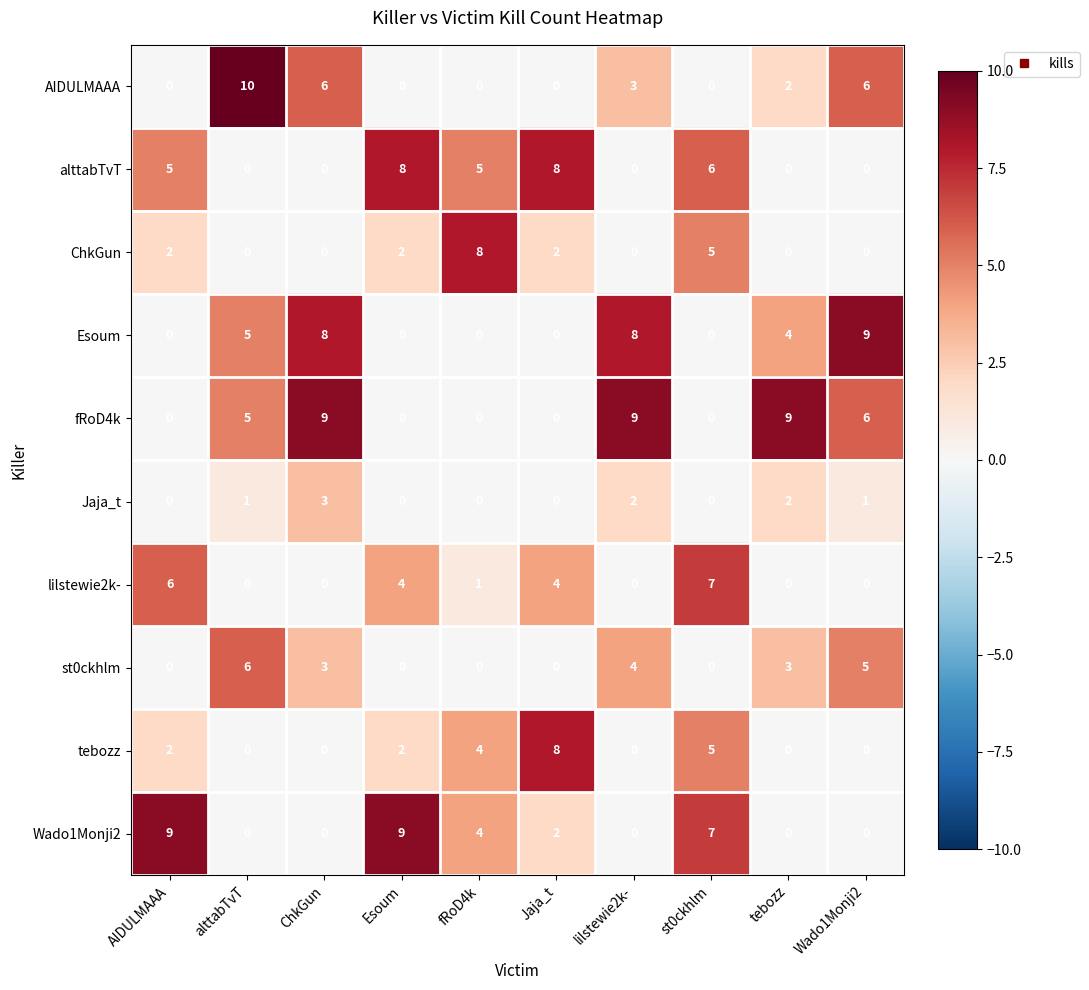

What is the spread (max minus min) of values at alttabTvT?

10